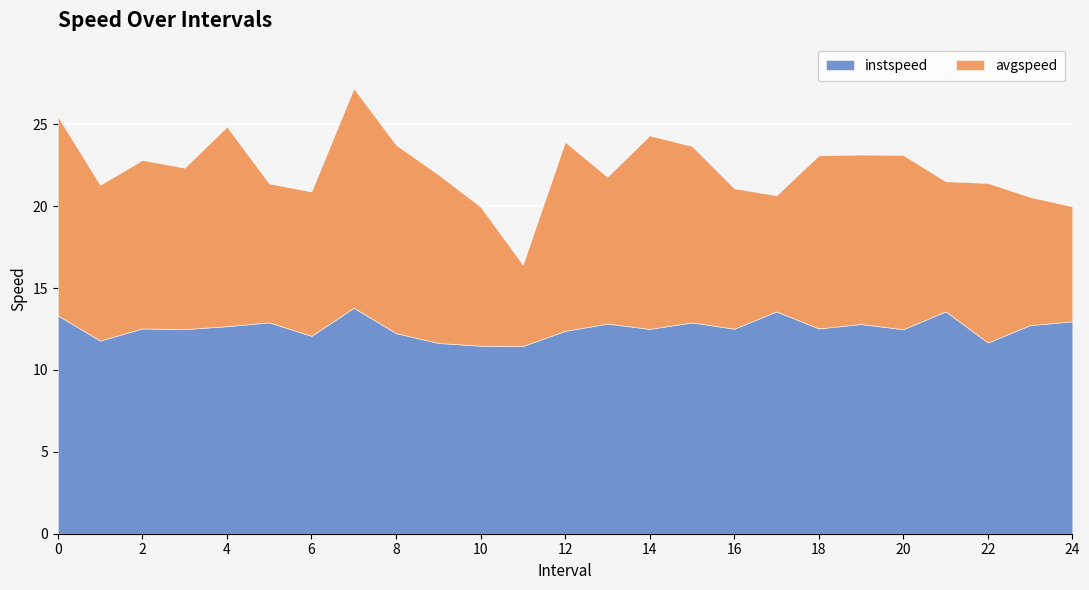

How many values in the instspeed series are below 12?

5